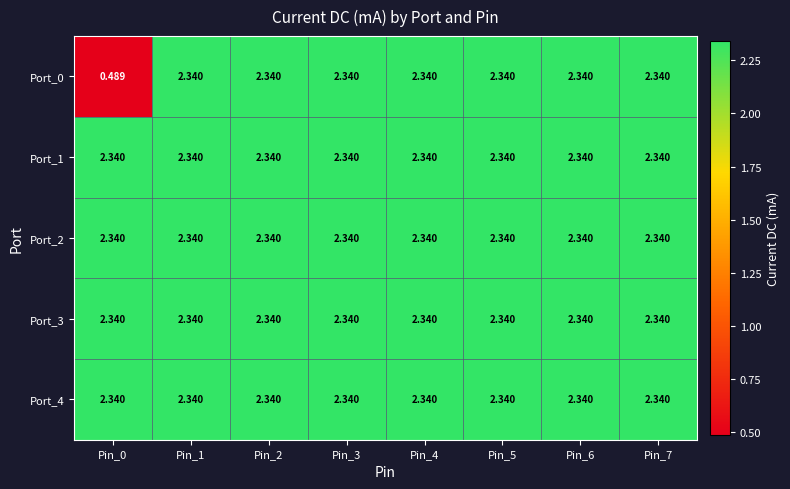

How many data points does each series have?

8